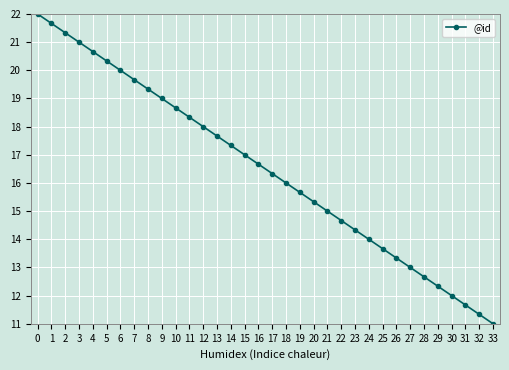

Reading left to right, what are all the values shown in this chart?

22.0	21.7	21.3	21.0	20.7	20.3	20.0	19.7	19.3	19.0	18.7	18.3	18.0	17.7	17.3	17.0	16.7	16.3	16.0	15.7	15.3	15.0	14.7	14.3	14.0	13.7	13.3	13.0	12.7	12.3	12.0	11.7	11.3	11.0